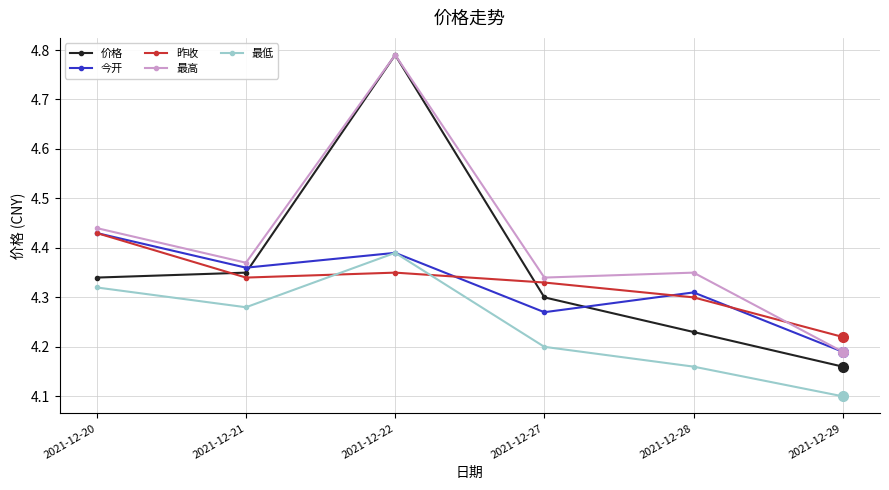

Does the chart have visible grid lines?

Yes